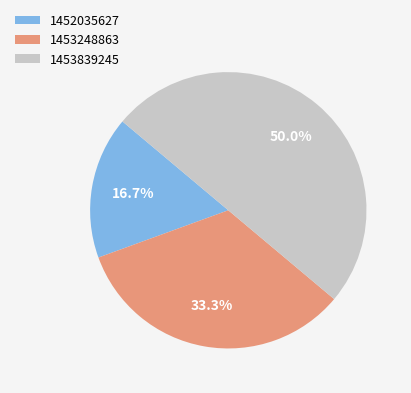

What portion of the pie excludes 1452035627?

83.3%